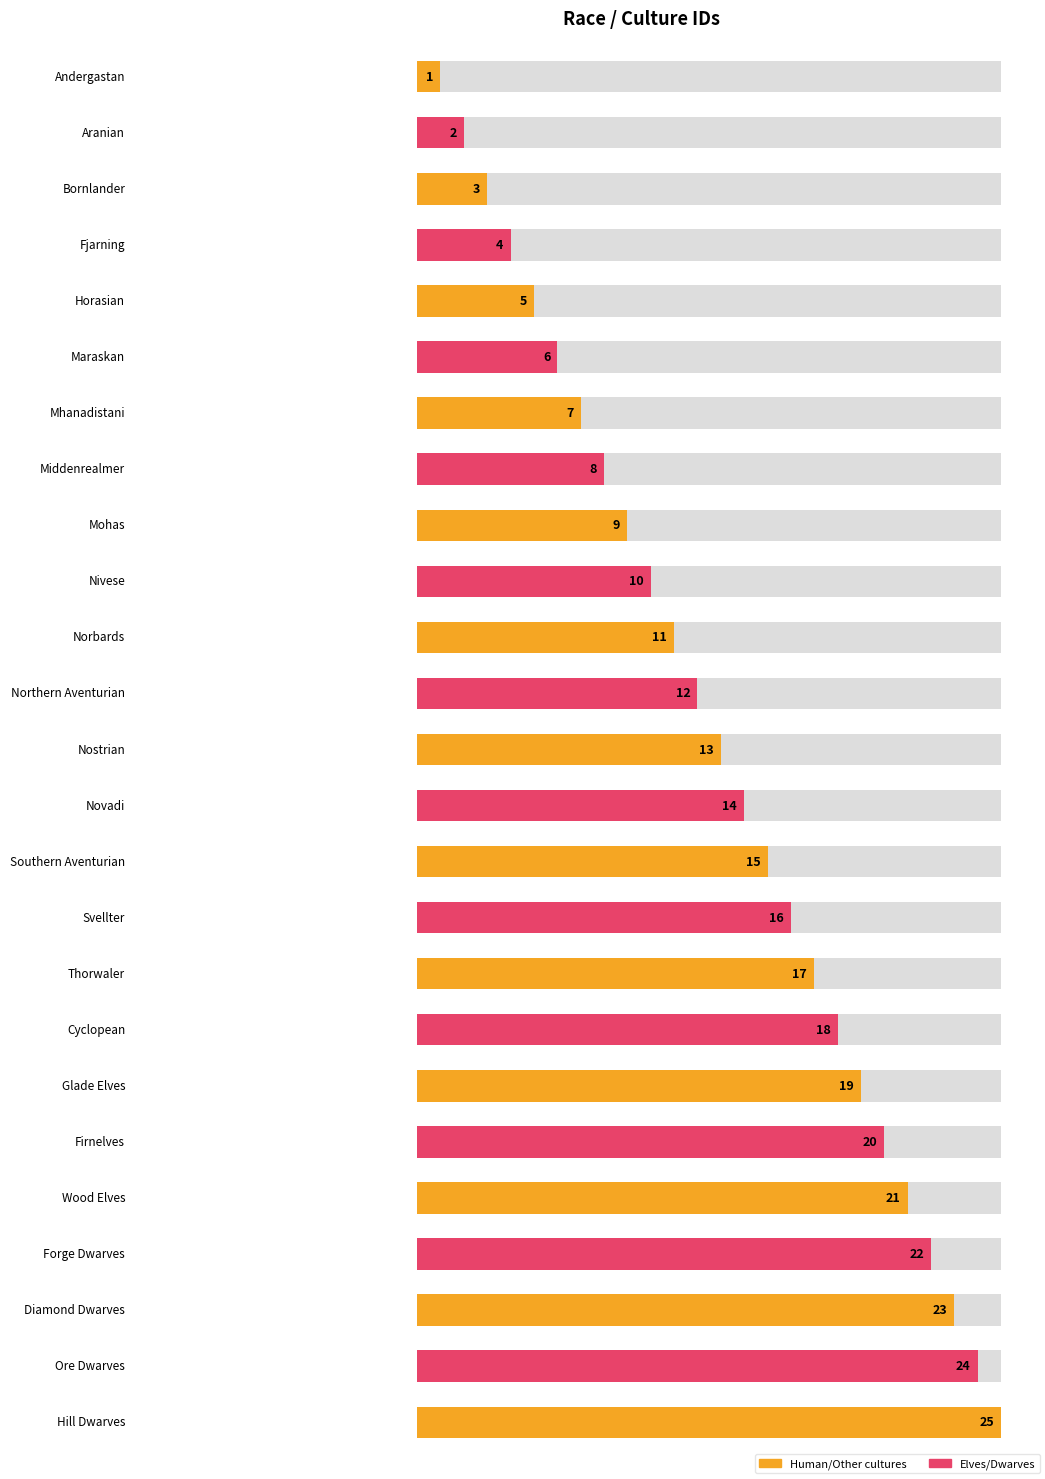

Reading left to right, extract all data points from this chart.

Andergastan=1	Aranian=2	Bornlander=3	Fjarning=4	Horasian=5	Maraskan=6	Mhanadistani=7	Middenrealmer=8	Mohas=9	Nivese=10	Norbards=11	Northern Aventurian=12	Nostrian=13	Novadi=14	Southern Aventurian=15	Svellter=16	Thorwaler=17	Cyclopean=18	Glade Elves=19	Firnelves=20	Wood Elves=21	Forge Dwarves=22	Diamond Dwarves=23	Ore Dwarves=24	Hill Dwarves=25